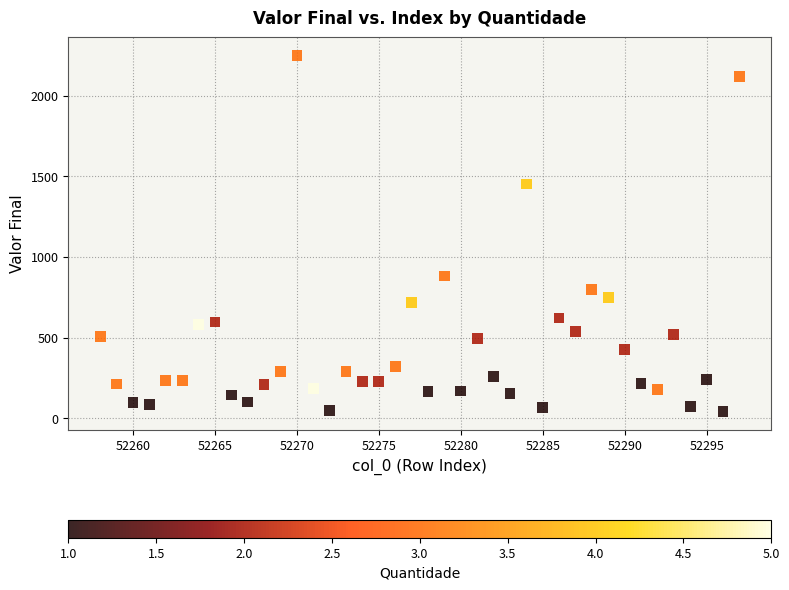

What is the range of Y values (max minus min)?

2209